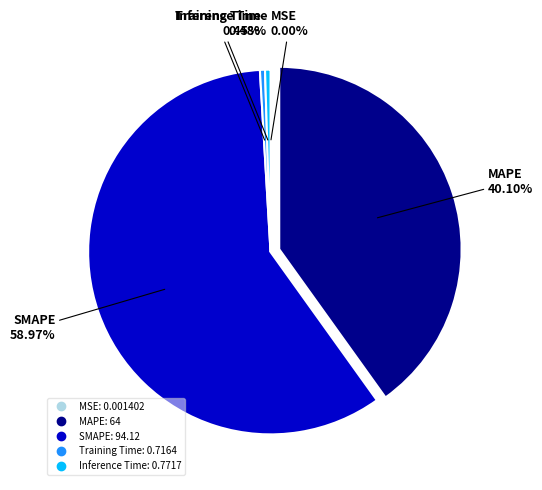

To the nearest percent, what is the difference between the largest and smallest slice percentages?

59%